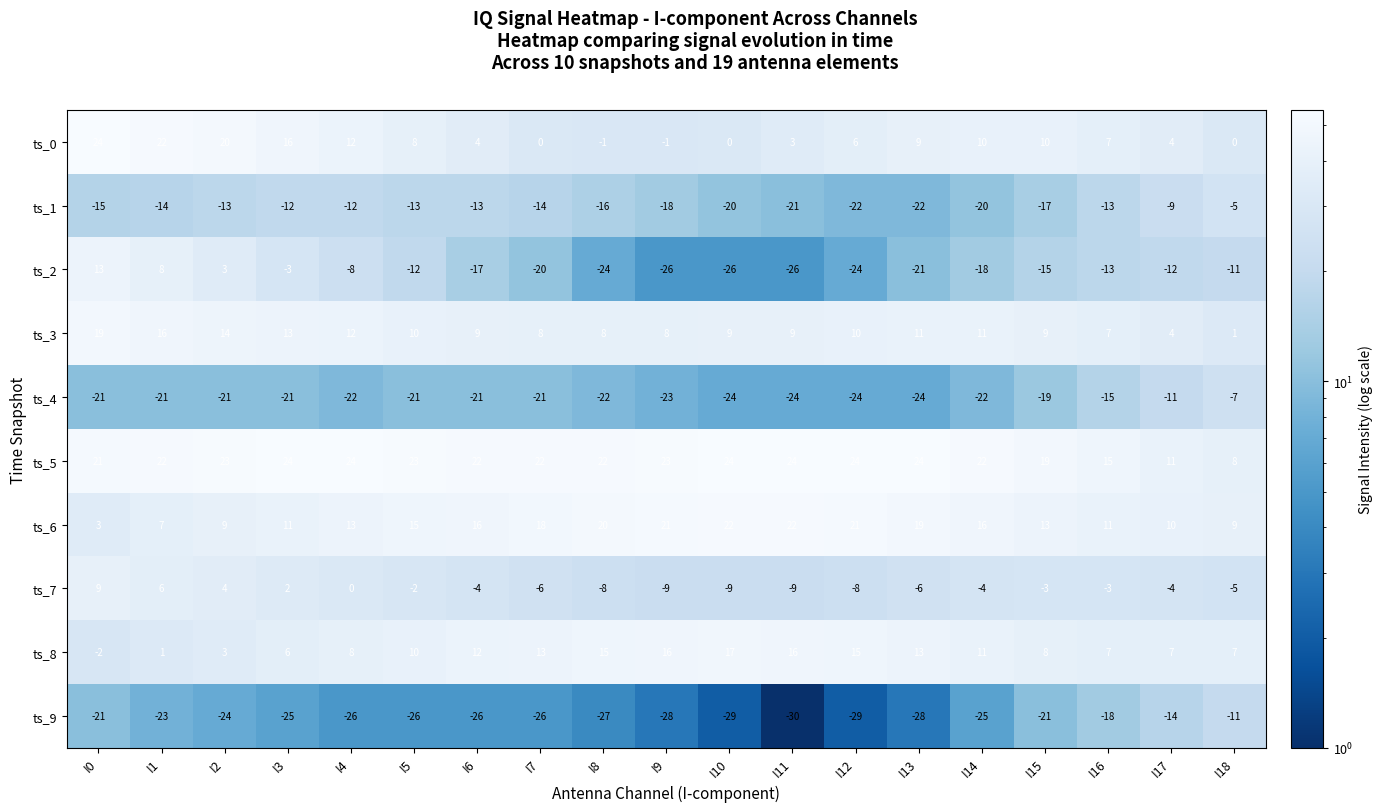

Is the value of ts_8 at I11 greater than the value of ts_7 at I11?

Yes